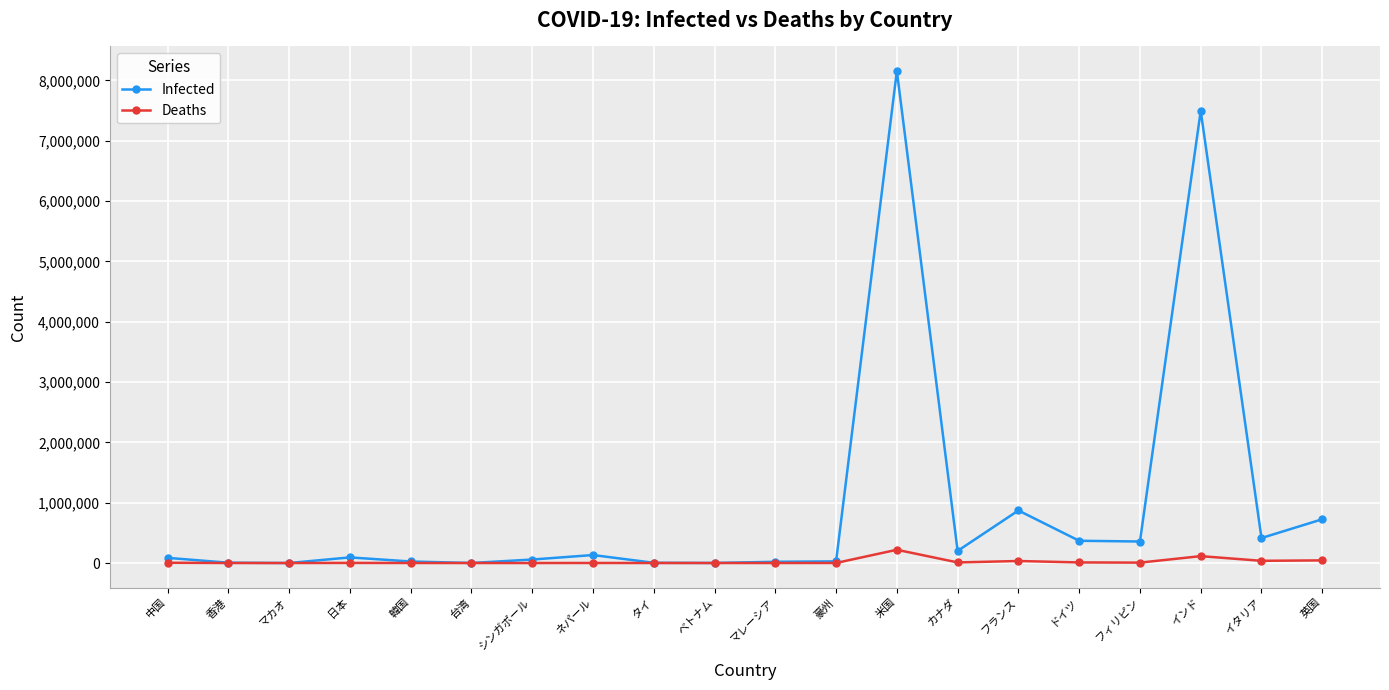

What is the sum of the Deaths values at 中国 and カナダ?

14450